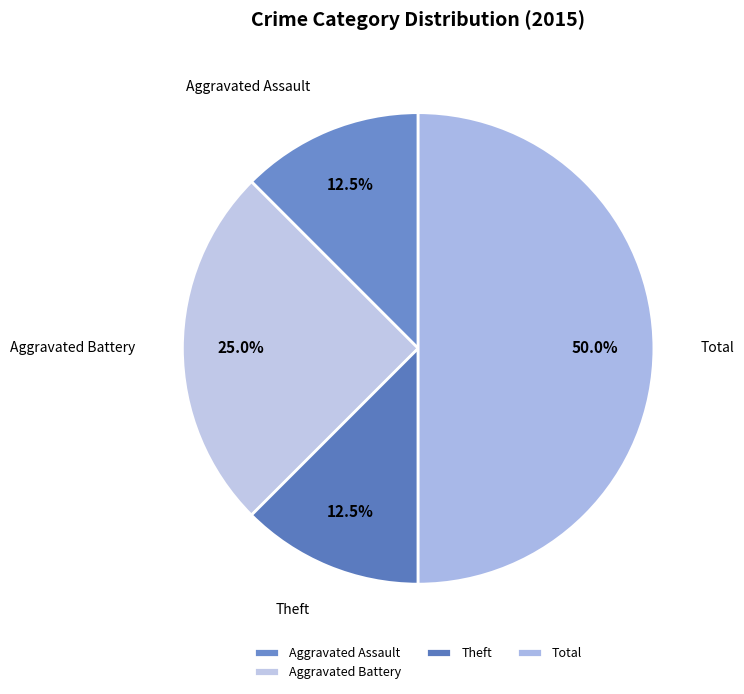

Does Theft account for over 50% of the chart?

No